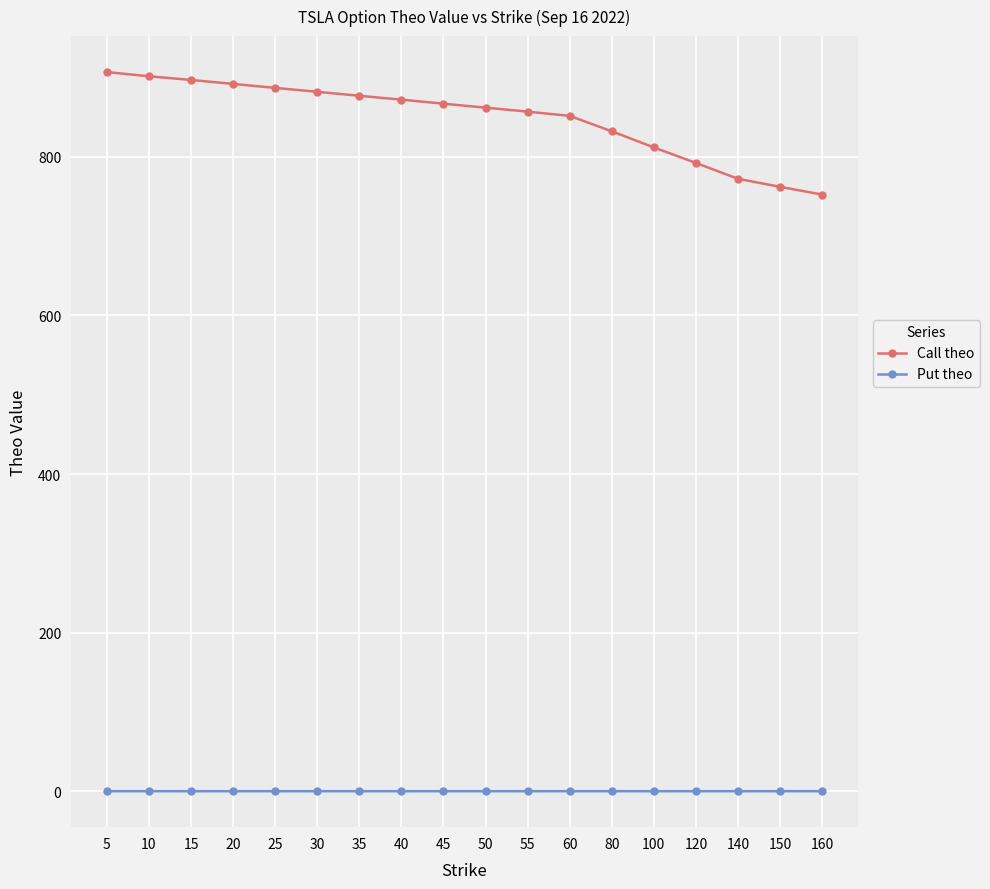

Which series has the largest range (max minus min)?

Call theo